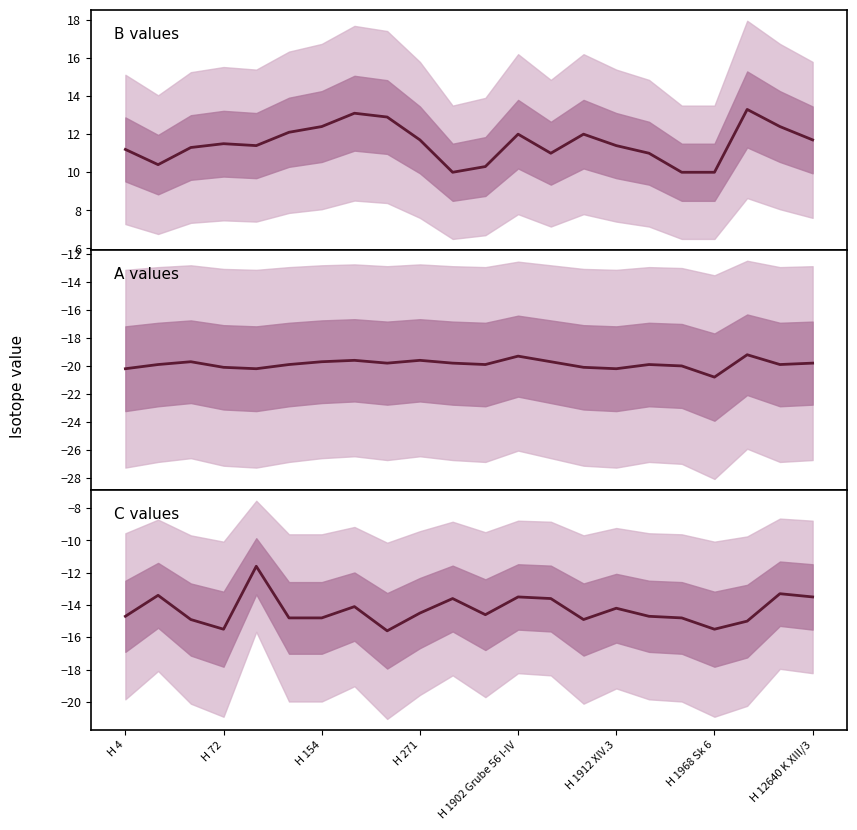

True or false: B values and C values intersect in this chart.

False